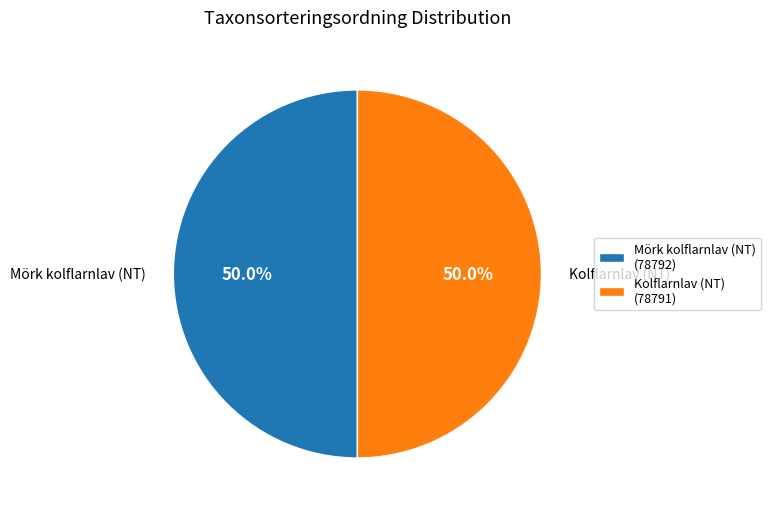

What portion of the pie excludes Mörk kolflarnlav (NT) (78792)?

50.0%